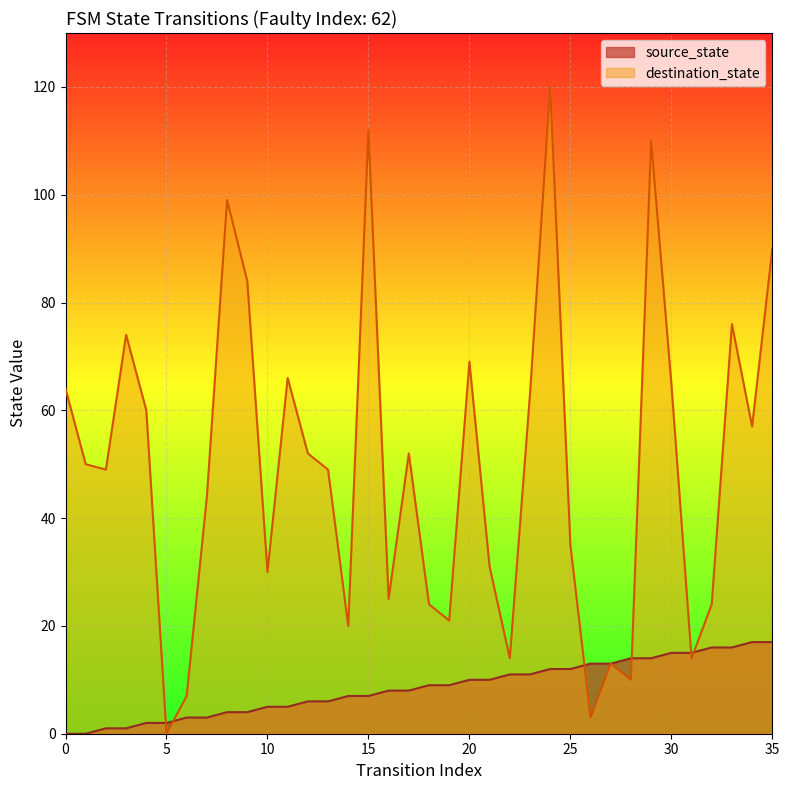

At which label does source_state first exceed 9?

20